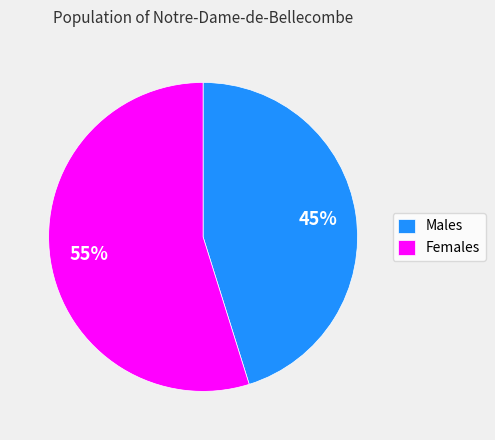

Is it true that Males is 54% of the pie?

False